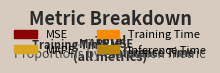

Does Inference Time represent more than half of the total?

Yes